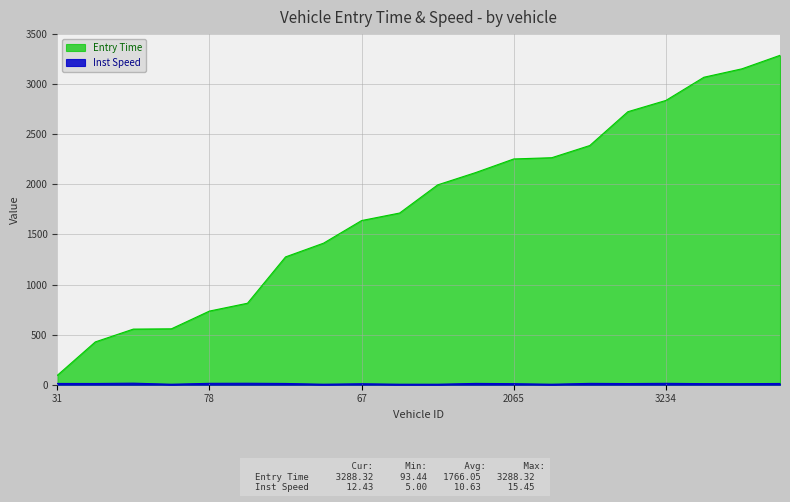

What is the label of the 17th point from the left?

3234